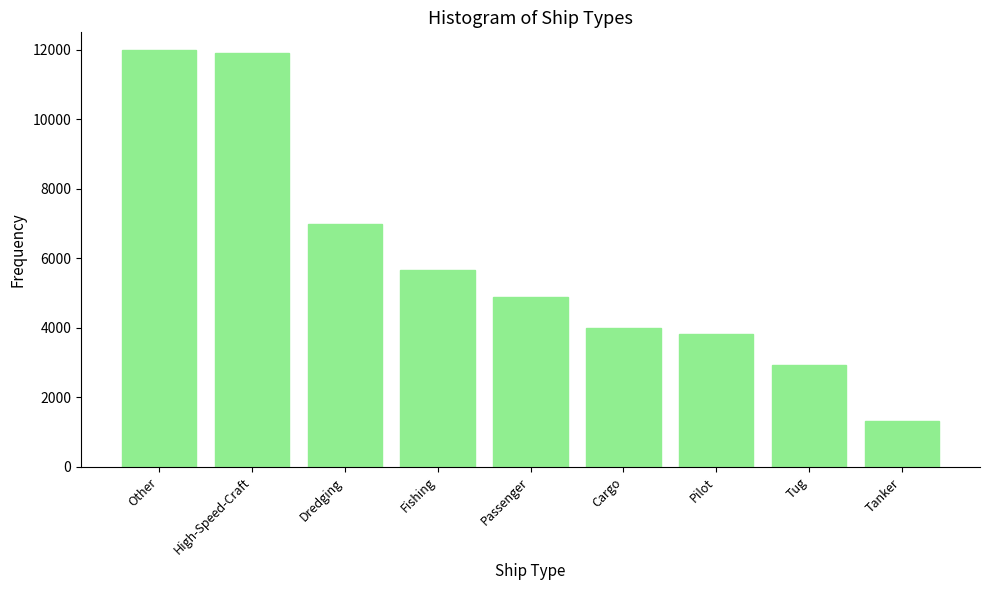

How many data points are less than 4898?

4